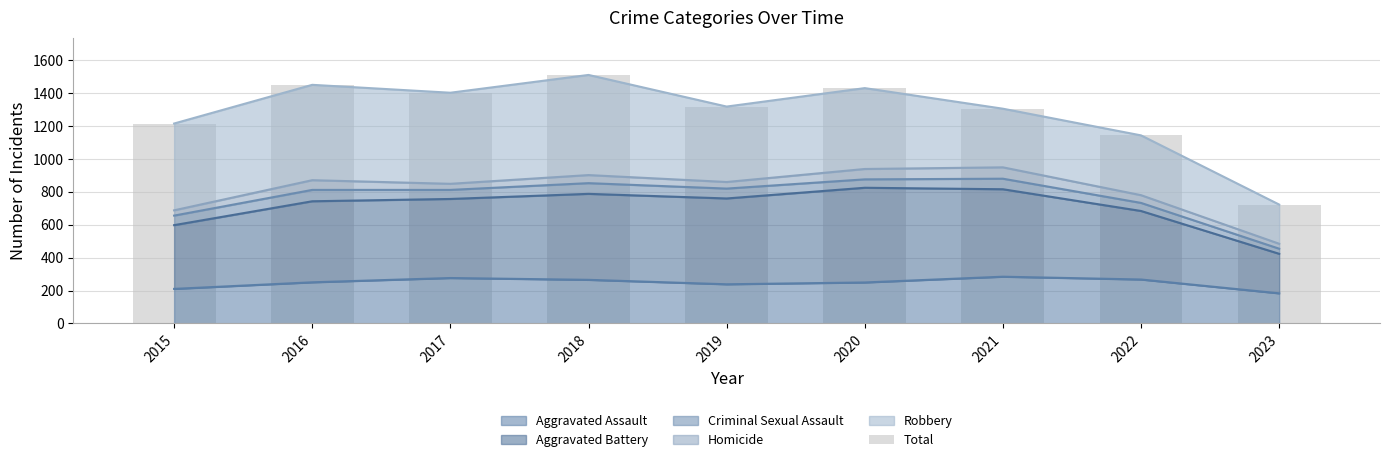

Which label corresponds to the smallest value in the chart?

2023